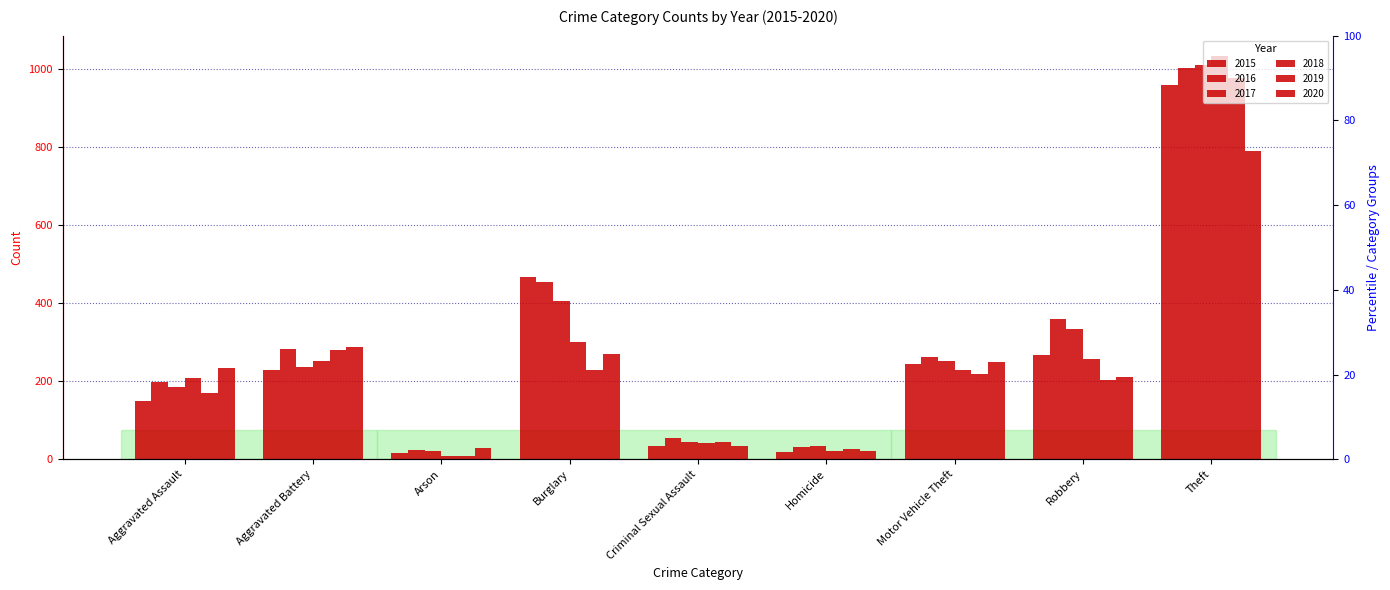

How many bars are there in each group?

6